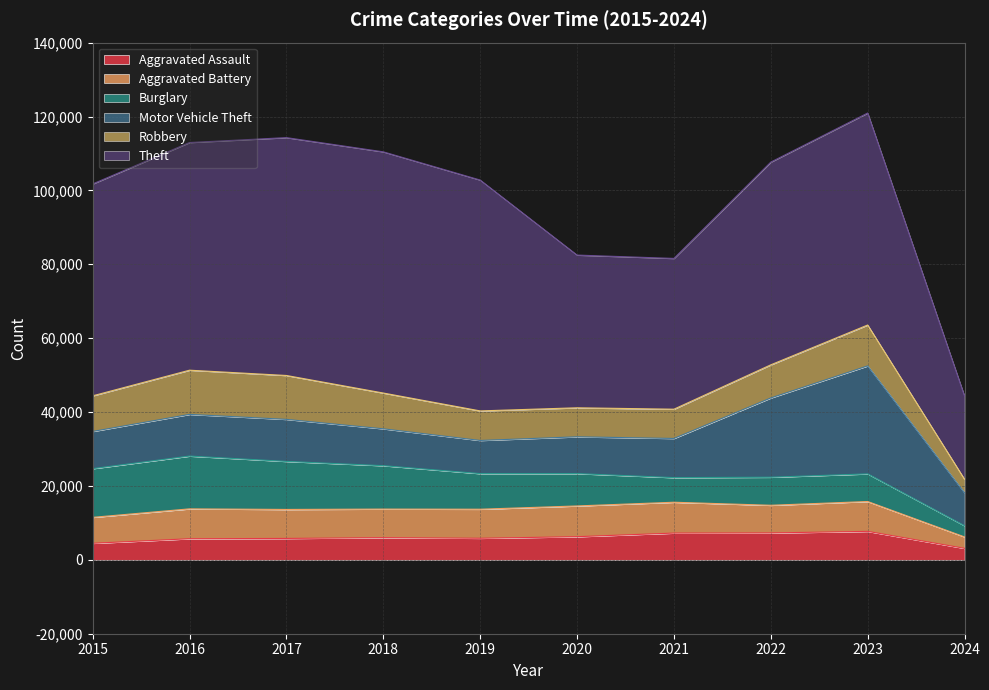

What is the difference between the highest and lowest values at 2015?

52870